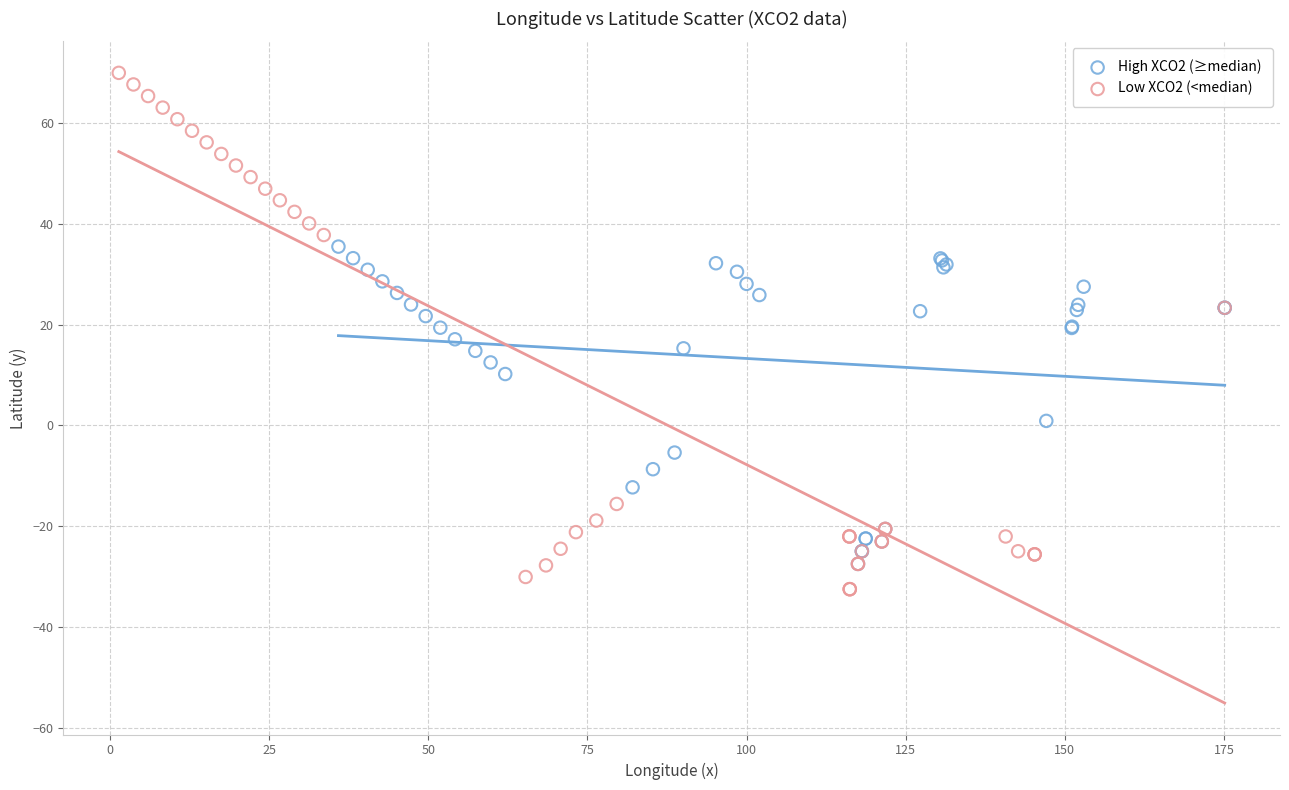

Which series contains the highest Y value?

Low XCO2 (<median)